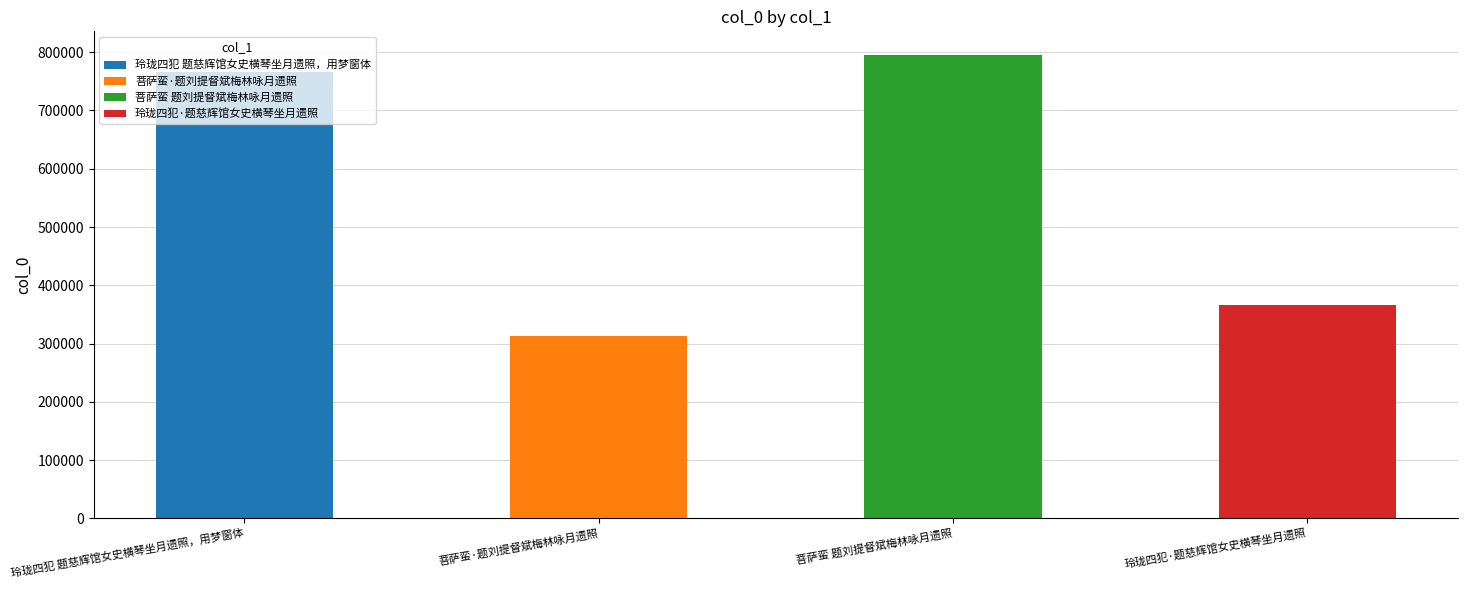

Are the bars grouped side by side (vs. stacked)?

No